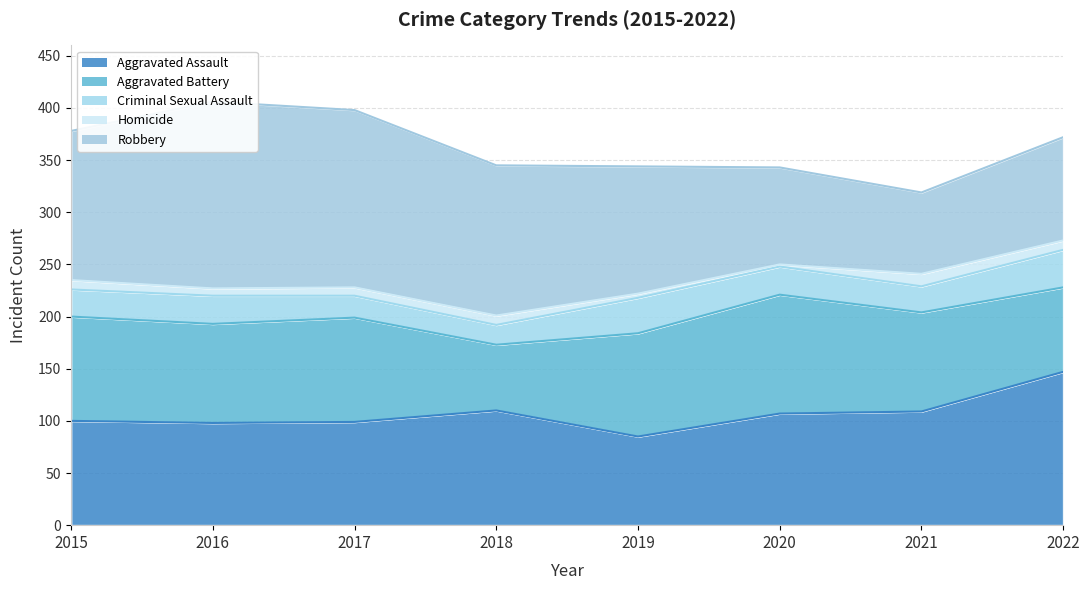

What is the value of the Homicide point at the 4th from the left?

9